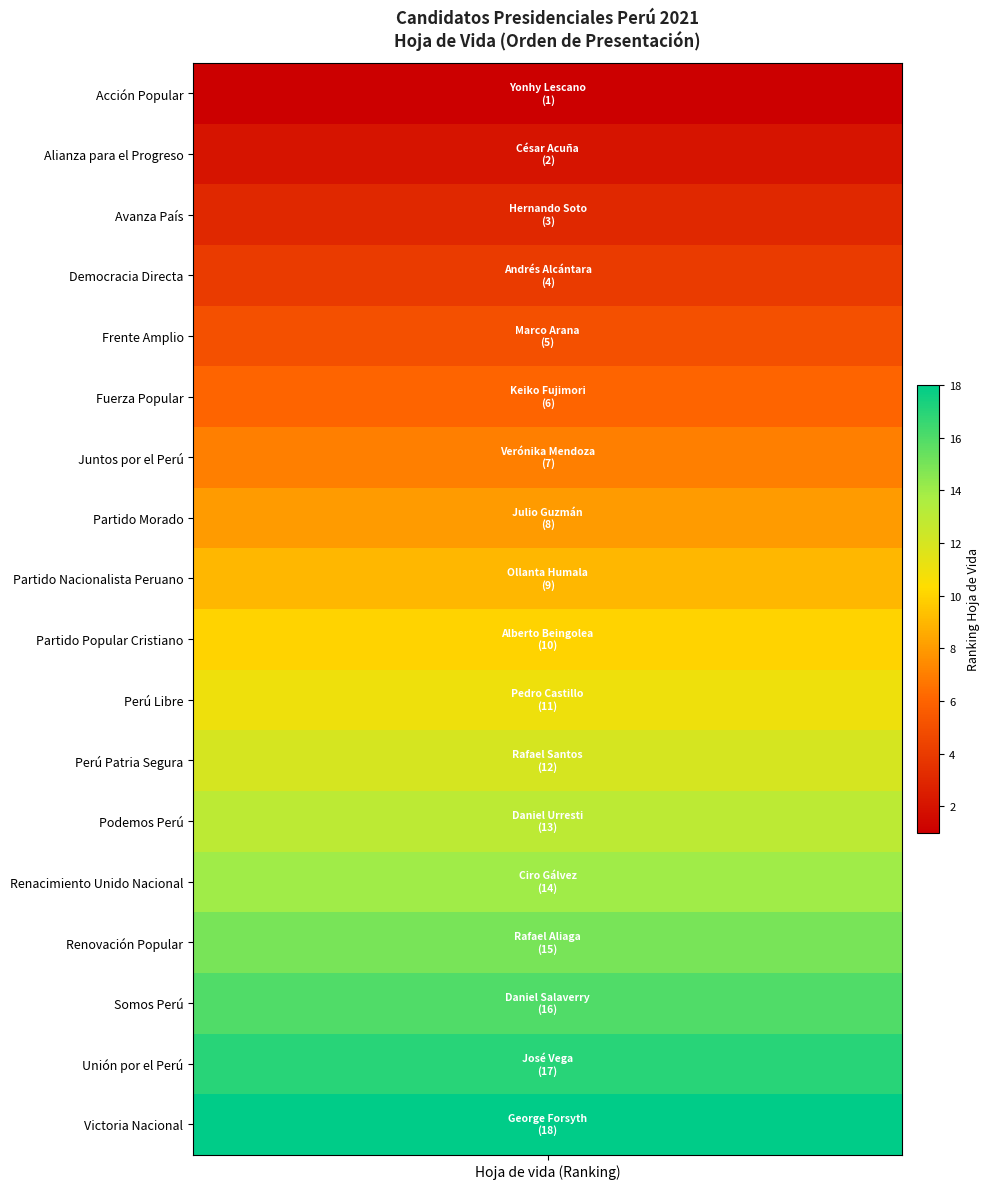

Is it true that the value at 14 is 6?

False